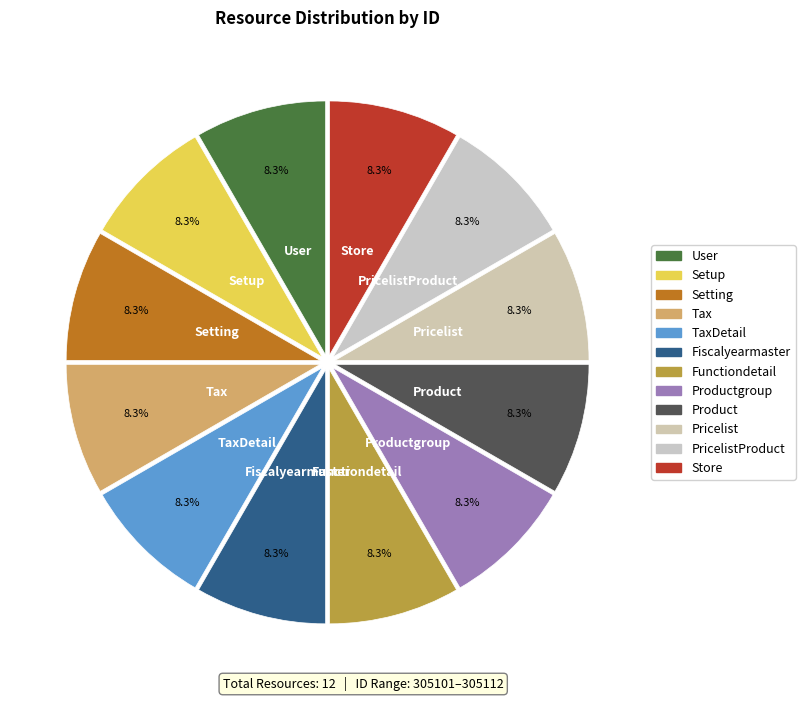

To the nearest percent, what is the combined percentage of Pricelist and Fiscalyearmaster?

17%